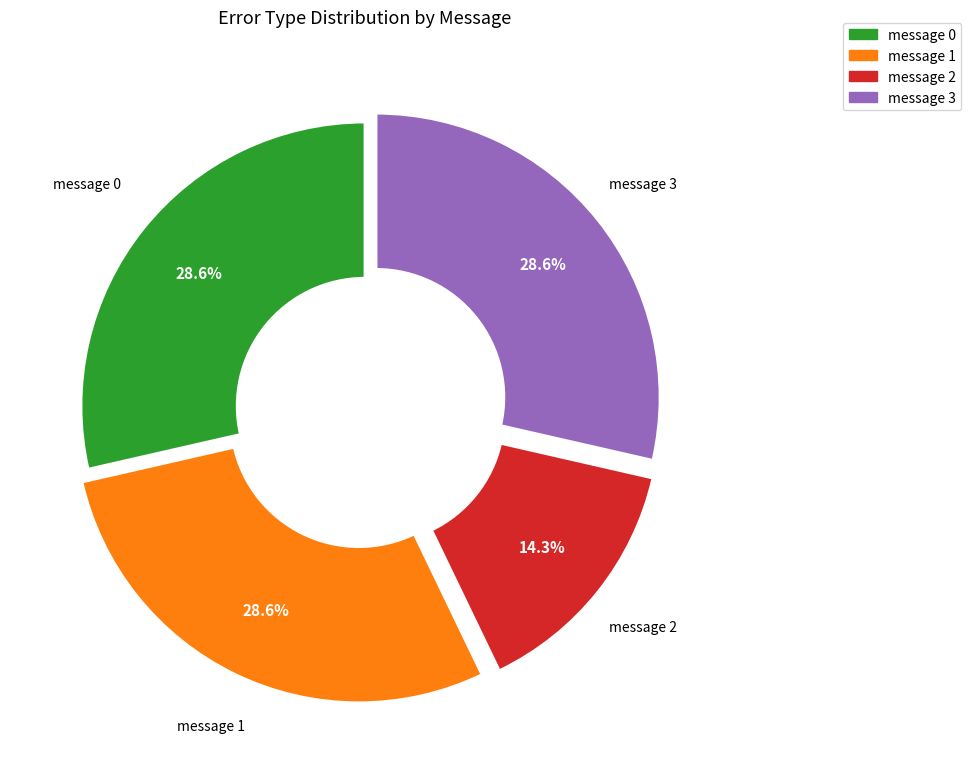

Which has a higher value, message 2 or message 0?

message 0